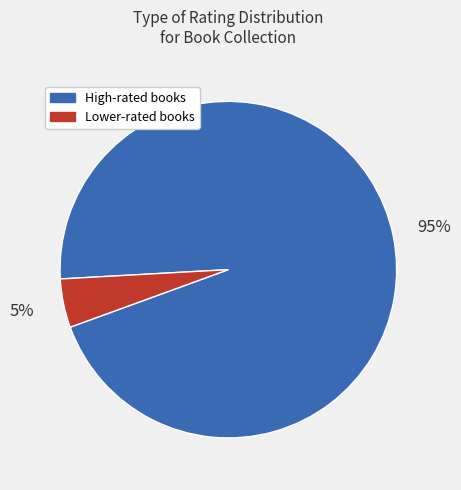

Count the number of slices in the pie.

2